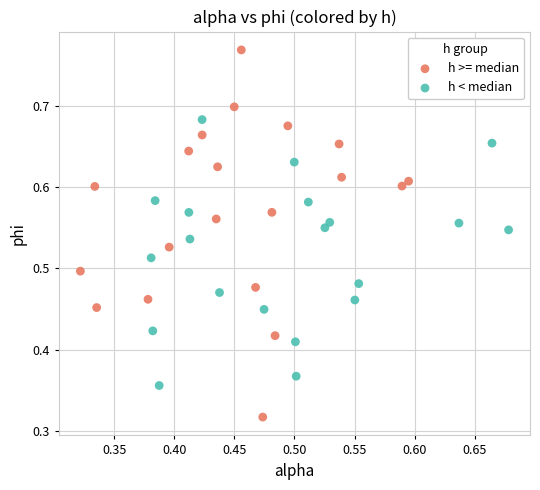

Which series reaches the minimum Y coordinate?

h >= median